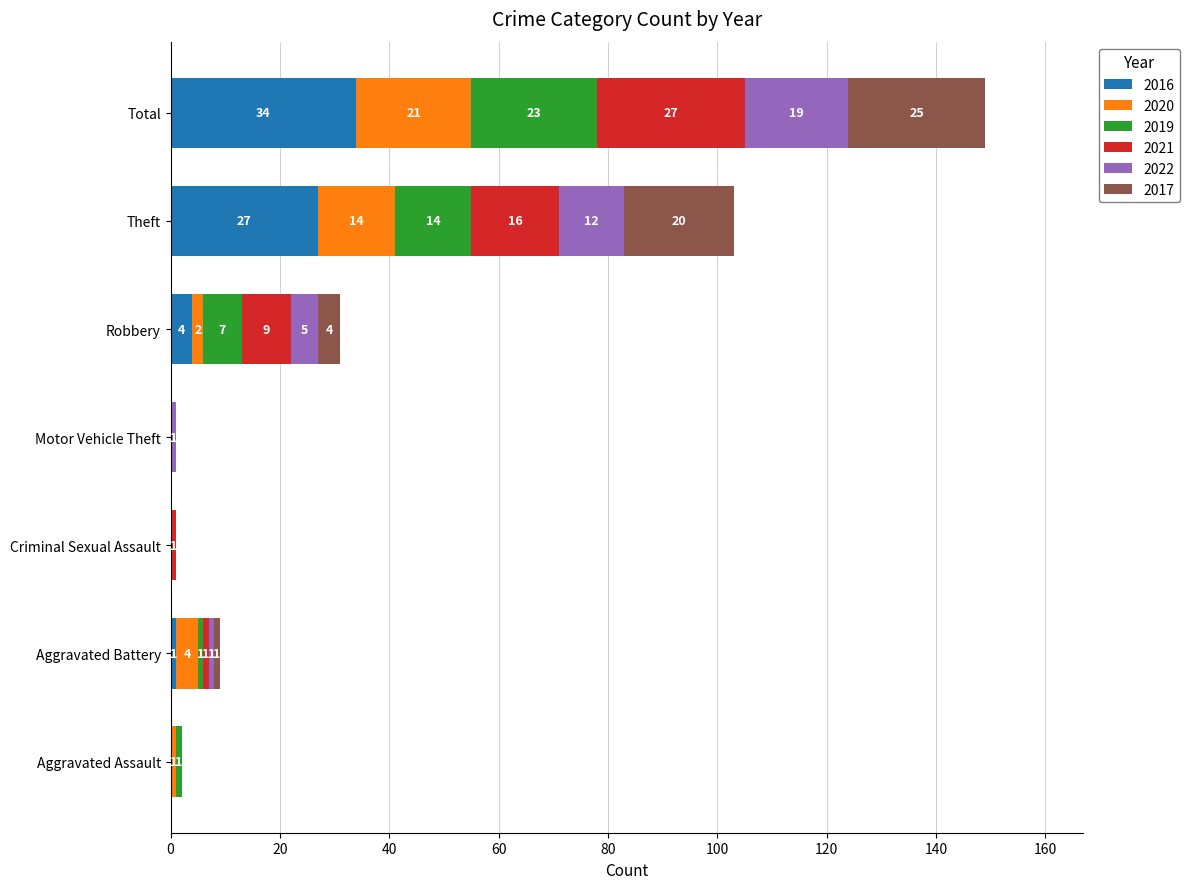

What is the total value across all series at Robbery?

31